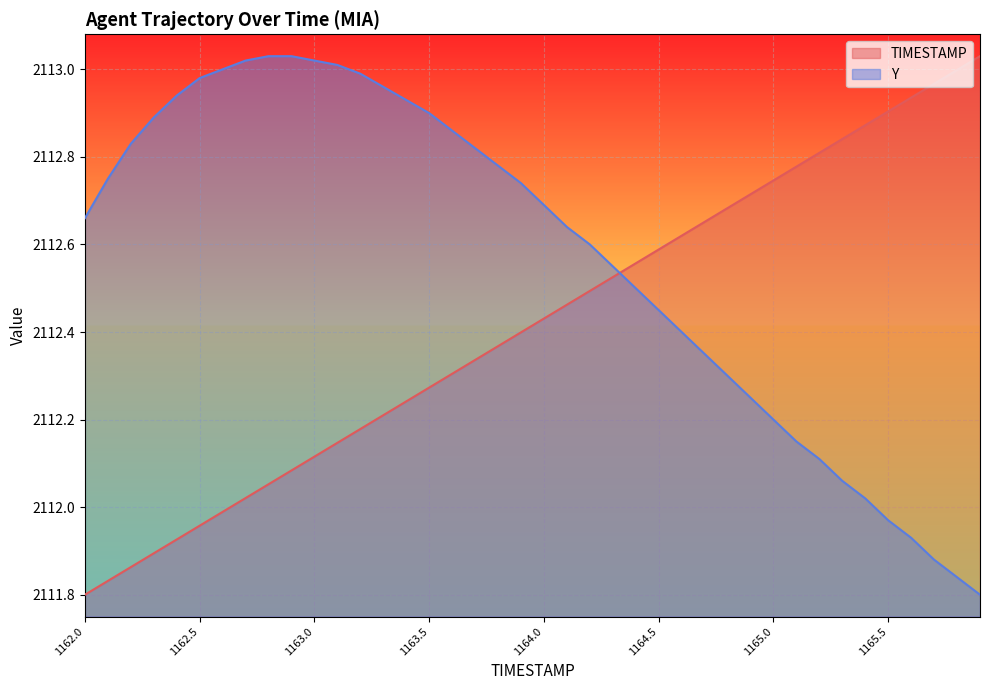

What is the value of the TIMESTAMP point at the 11th from the left?

2112.1